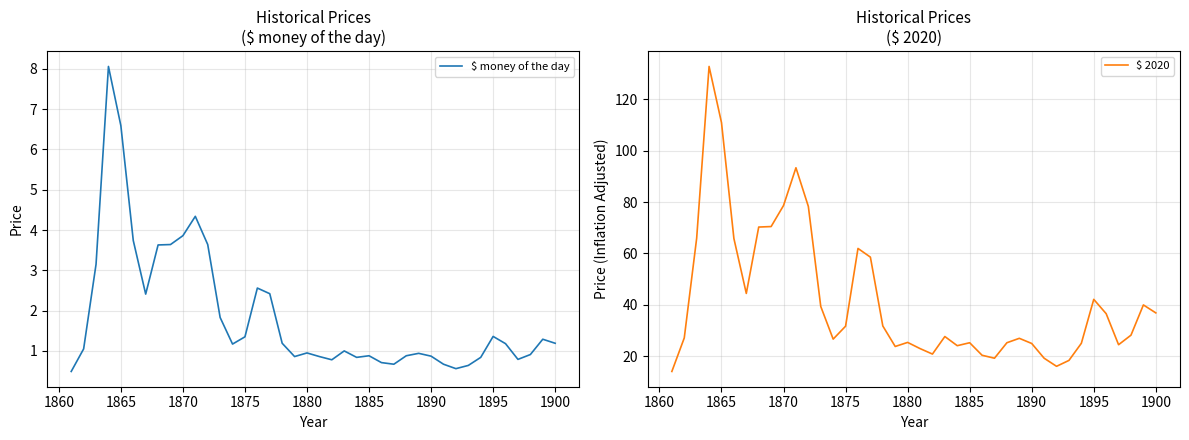

How many interior local valleys does the $ money of the day series have?

8